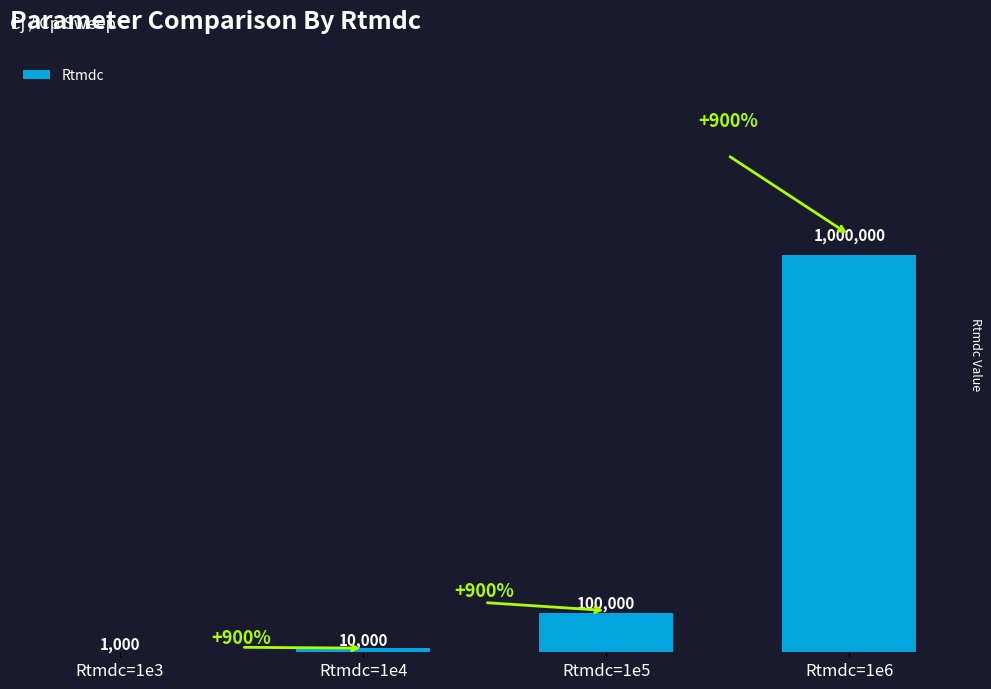

What is the greatest value displayed?

1000000